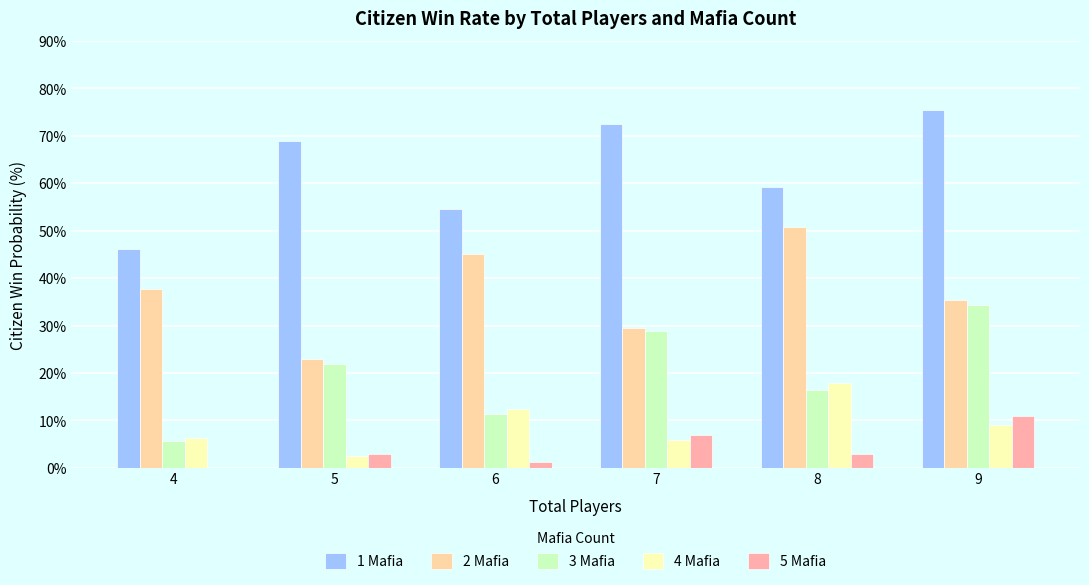

Count the number of data series in this chart.

5